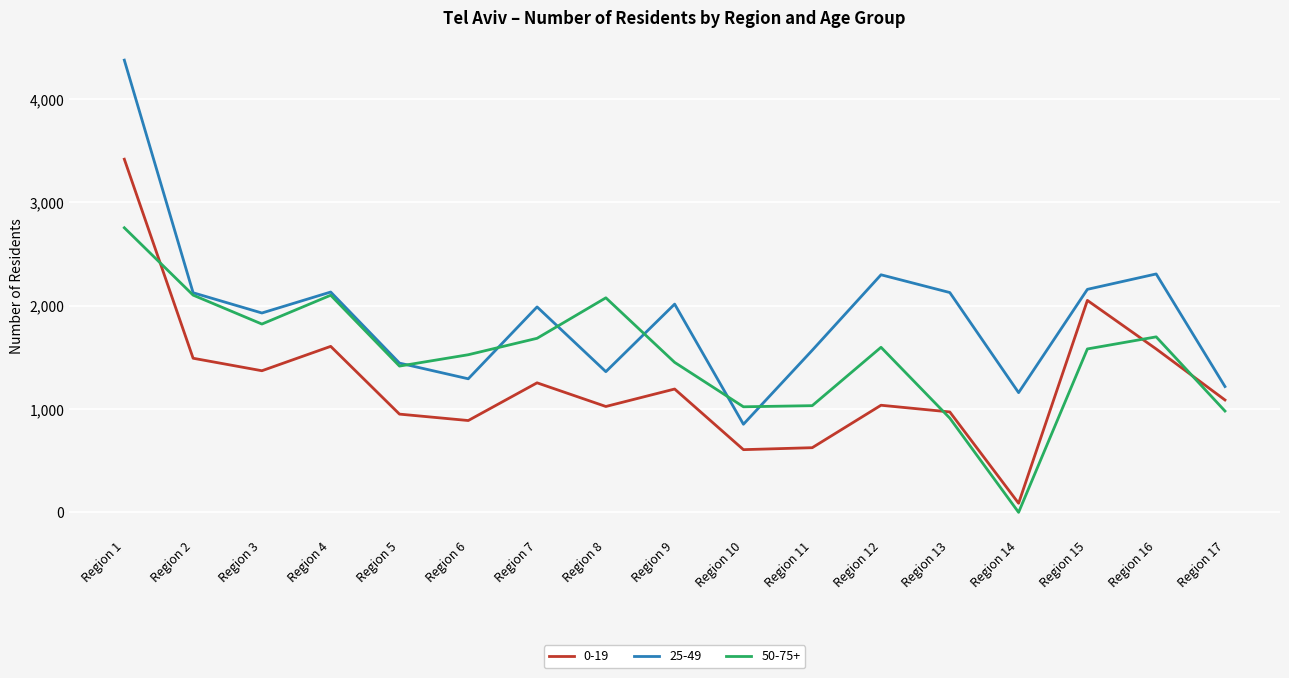

Is it true that 0-19 equals 1025 at Region 8?

True